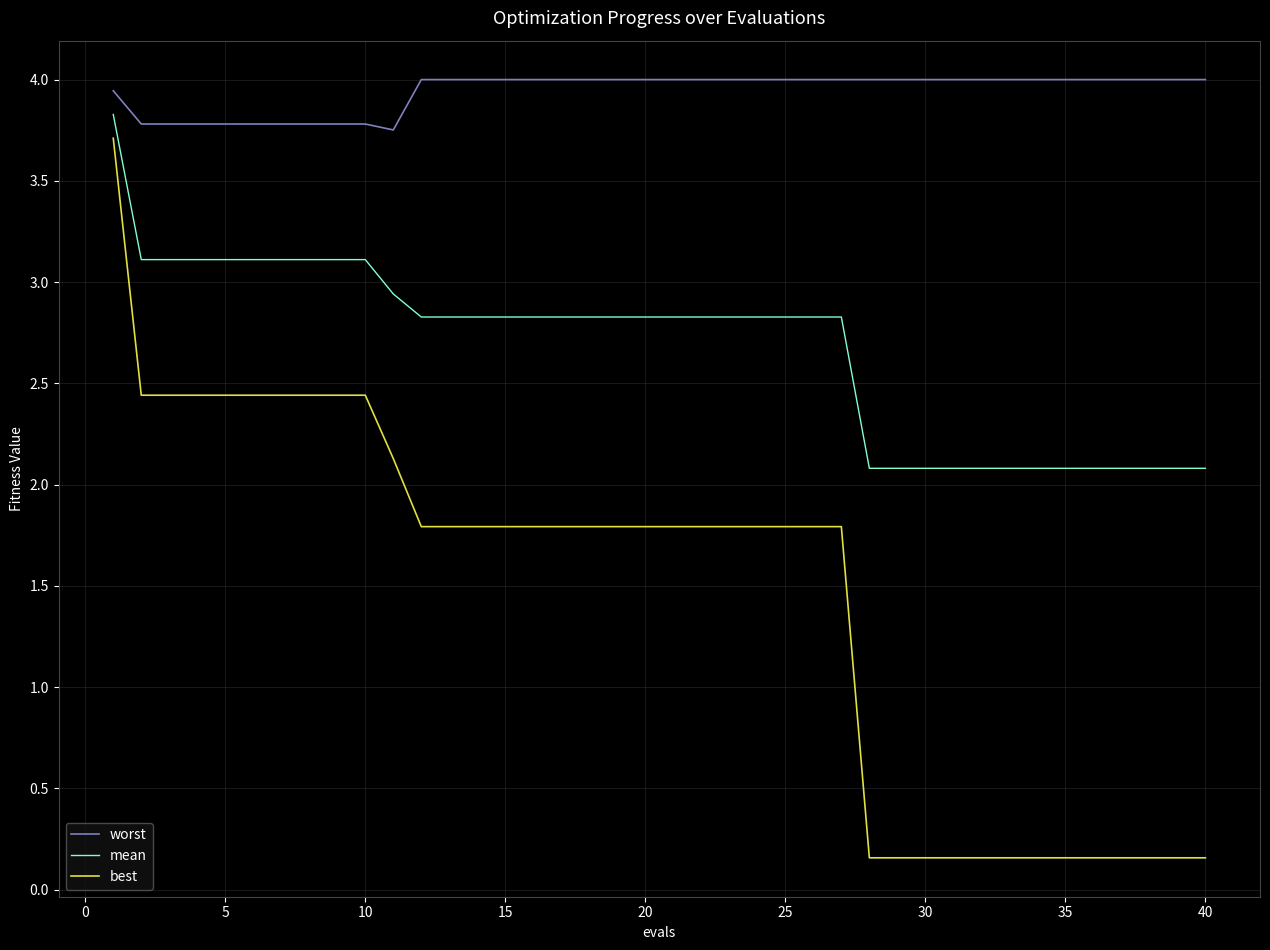

Does the chart have visible grid lines?

Yes